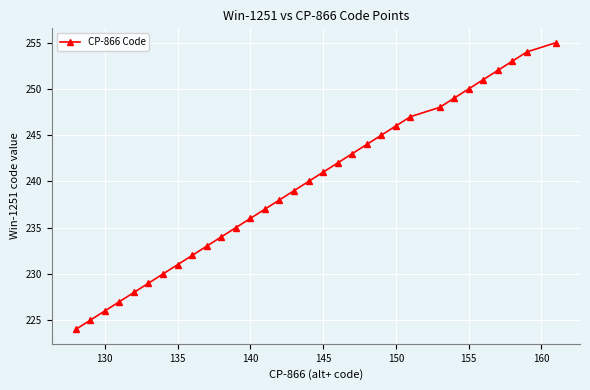

True or false: the data has more than 0 interior local peaks.

False